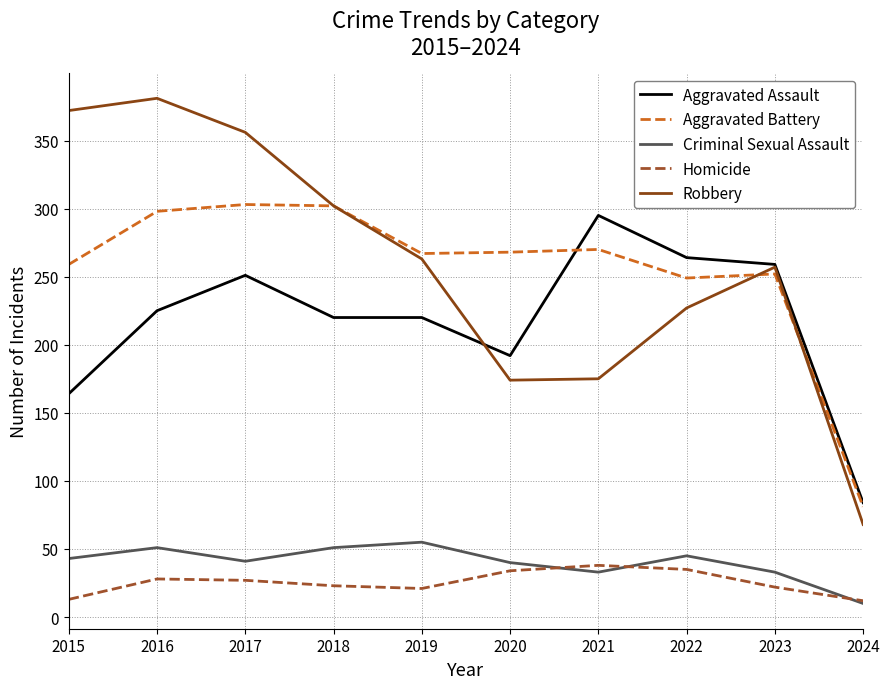

What value does the Homicide series have at 2016?

28